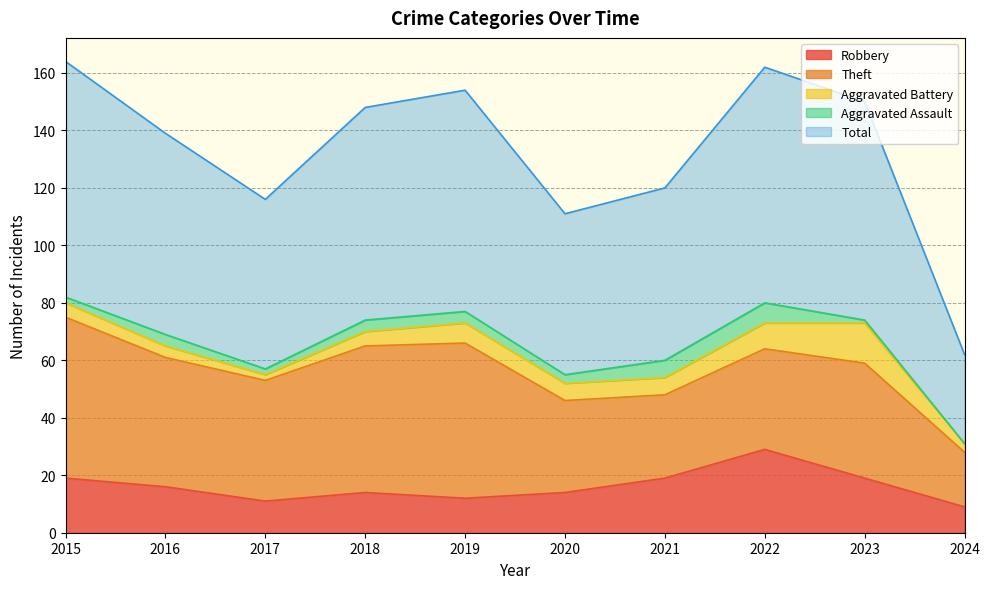

Is it true that Total equals 43 at 2018?

False